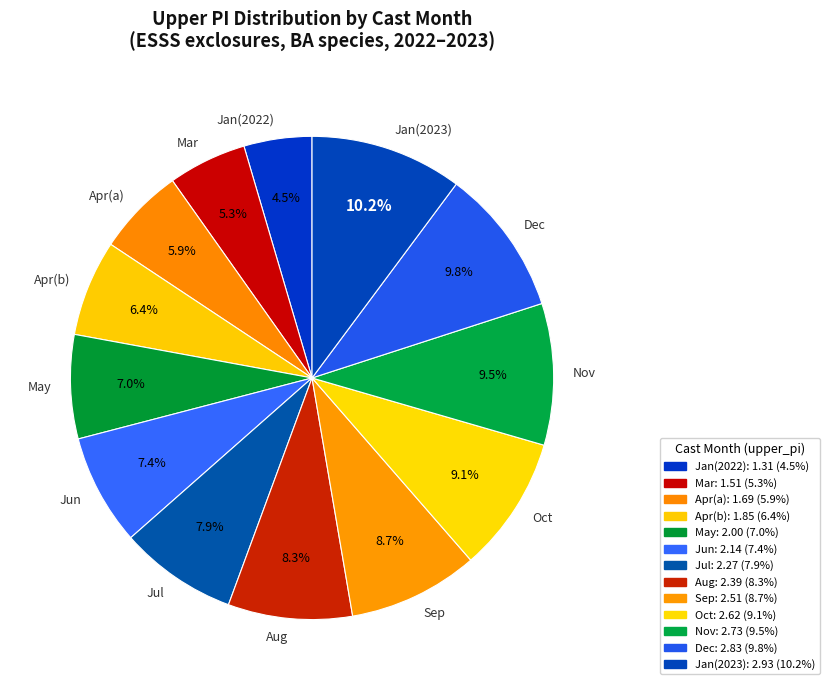

What percentage is NOT represented by Mar?

94.7%